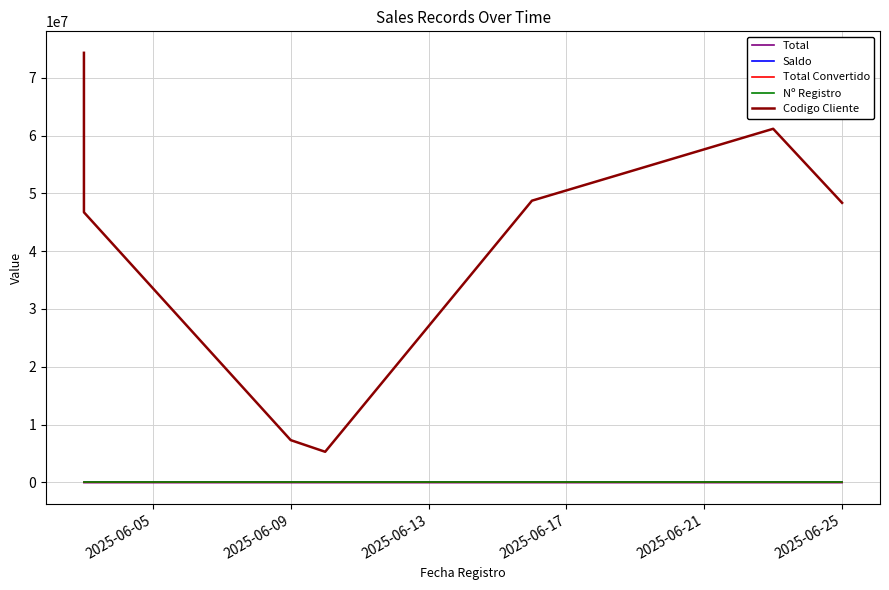

What is the maximum value shown in the chart?

74319500